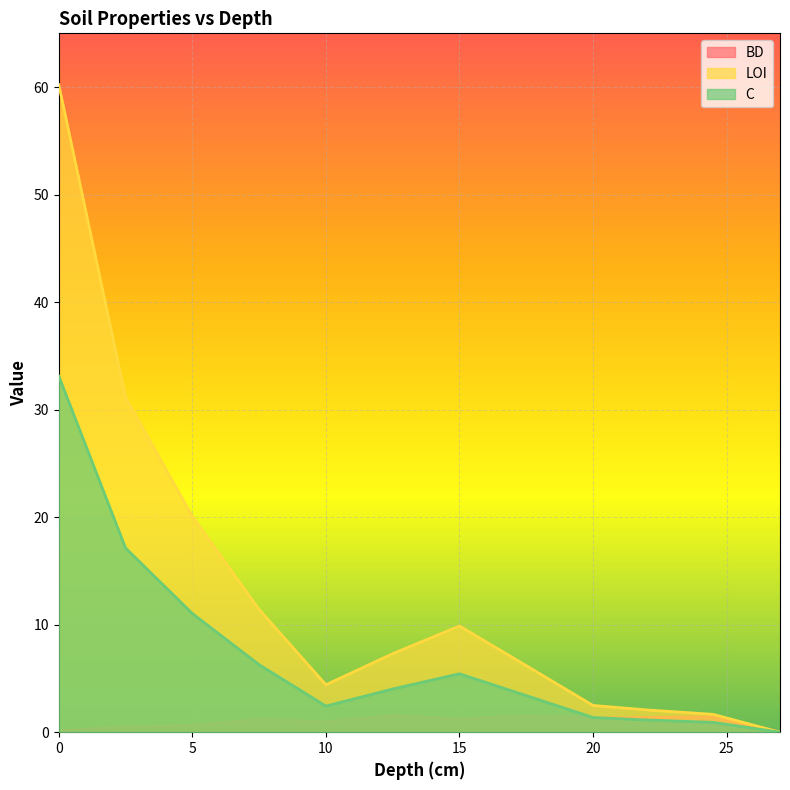

What is the difference between the LOI values at 27 and 15?

9.9